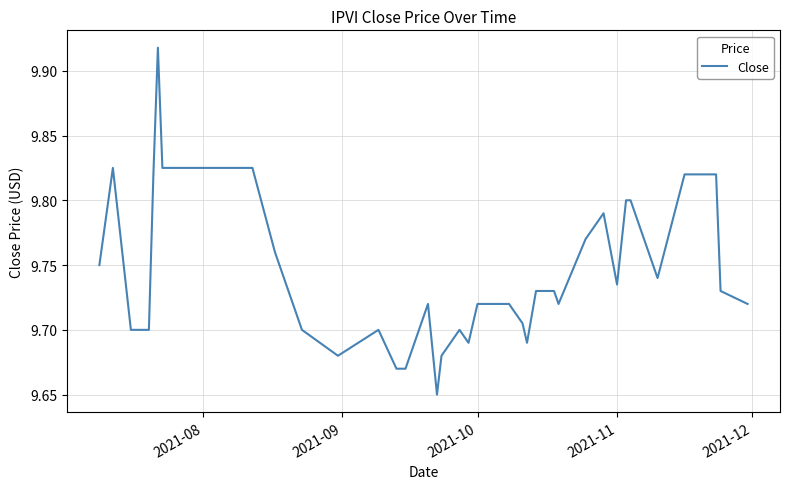

How many lines are shown in the chart?

1